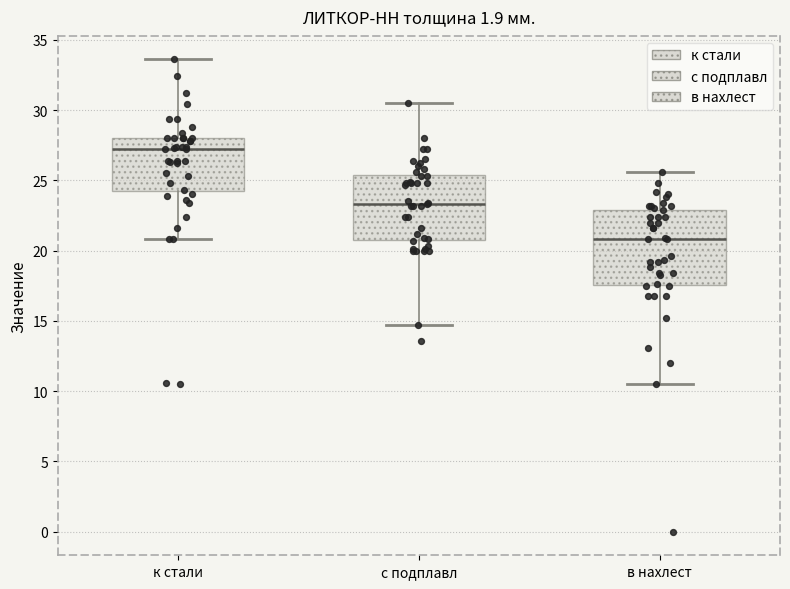

Where is the lower edge of the box for в нахлест on the y-axis? The values are not printed on the chart, so give them approximately, as read against the axis.

17.5